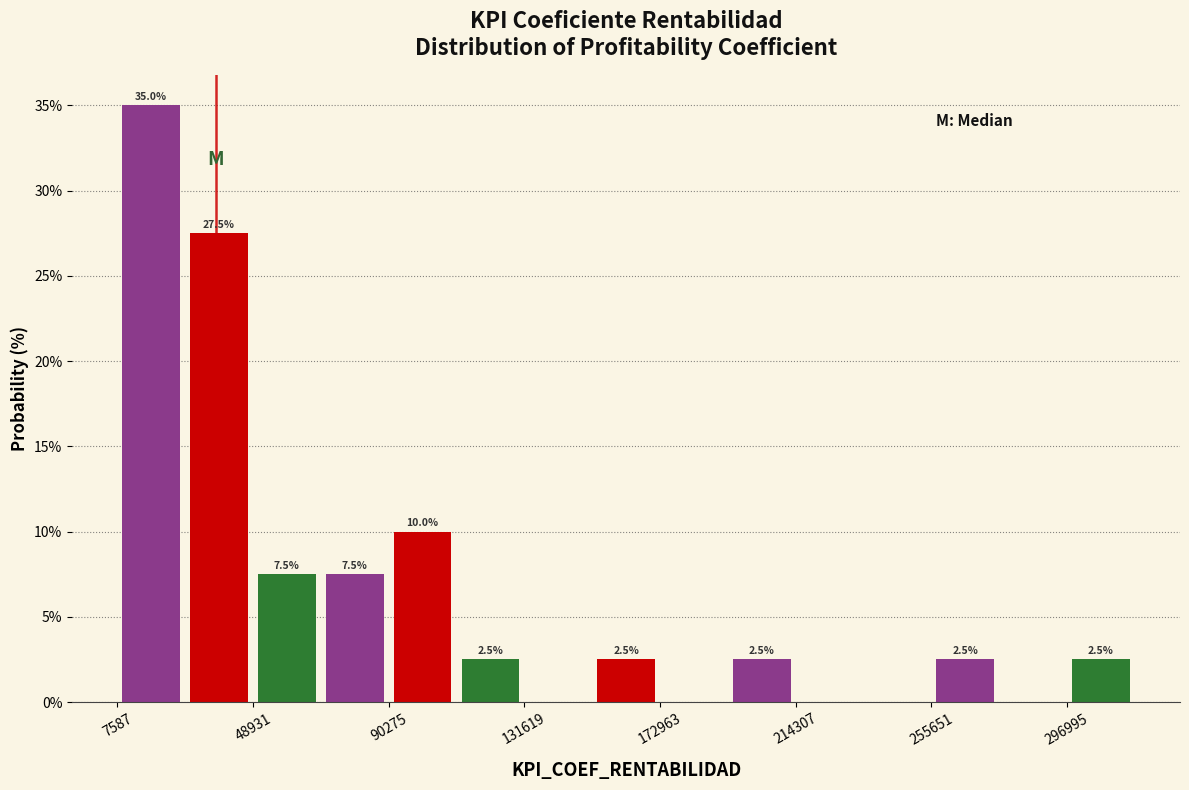

Which range on the x-axis has the tallest bar?

10000 to 30000